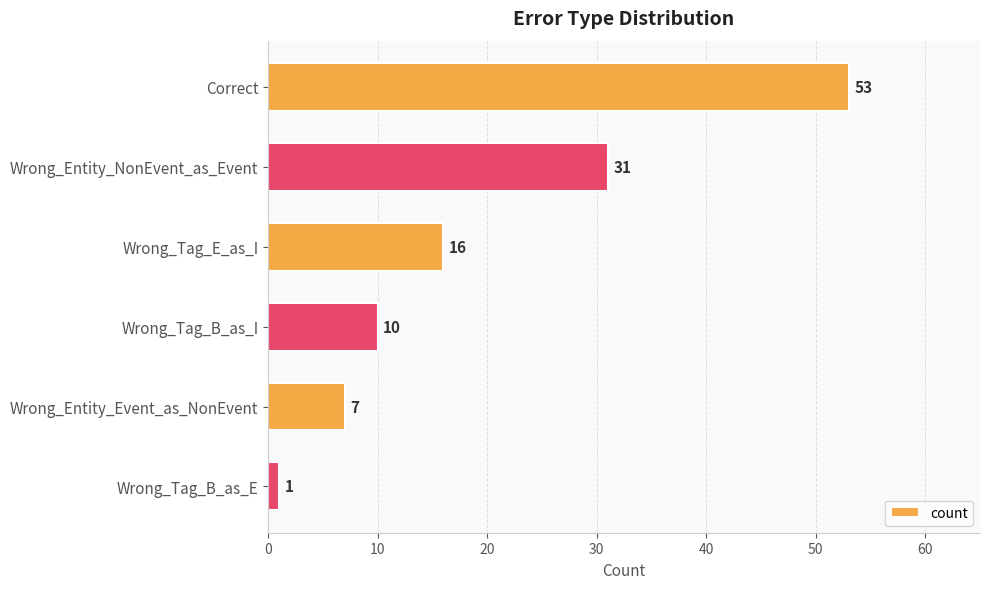

What is the difference between the second highest and second lowest values?

24